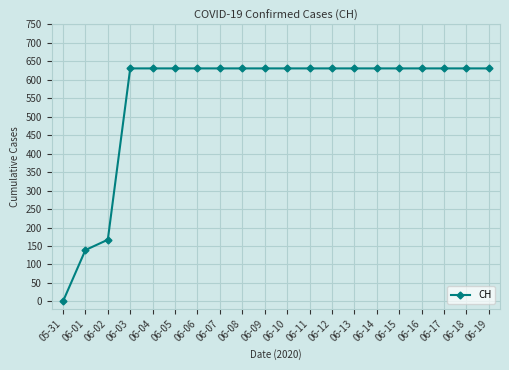

How many values are above zero?

19